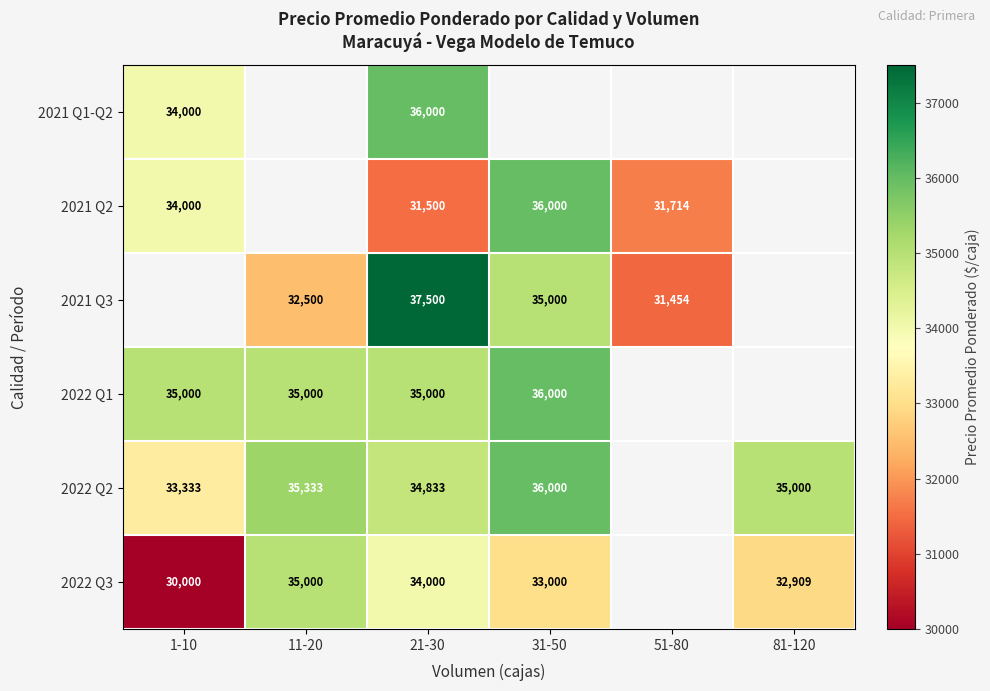

The 2022 Q3 series shows 32909 at 81-120. True or false?

True